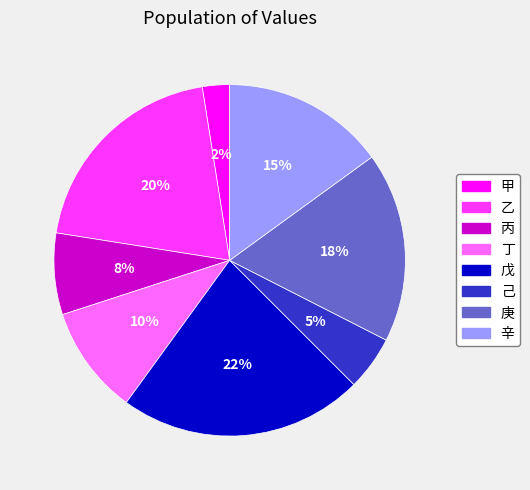

Is there any slice that represents more than half of the pie?

No